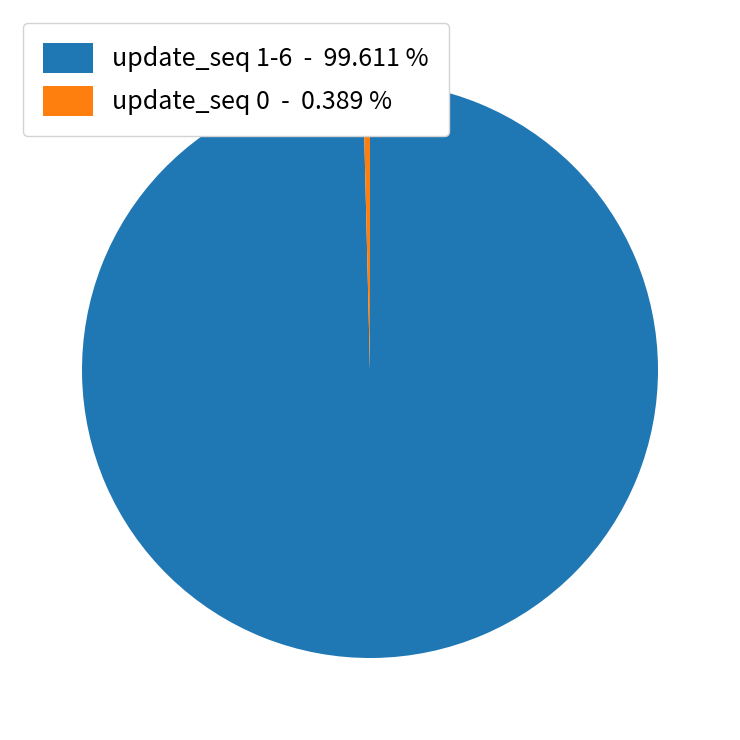

Which slice is the largest?

update_seq 1-6 - 99.611 %